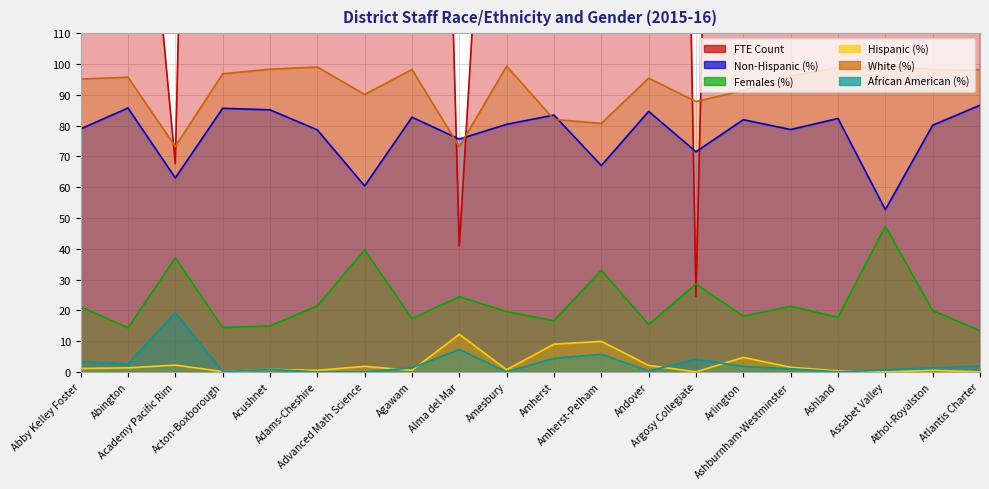

What are all the series names shown in the legend?

FTE Count, Non-Hispanic (%), Females (%), Hispanic (%), White (%), African American (%)